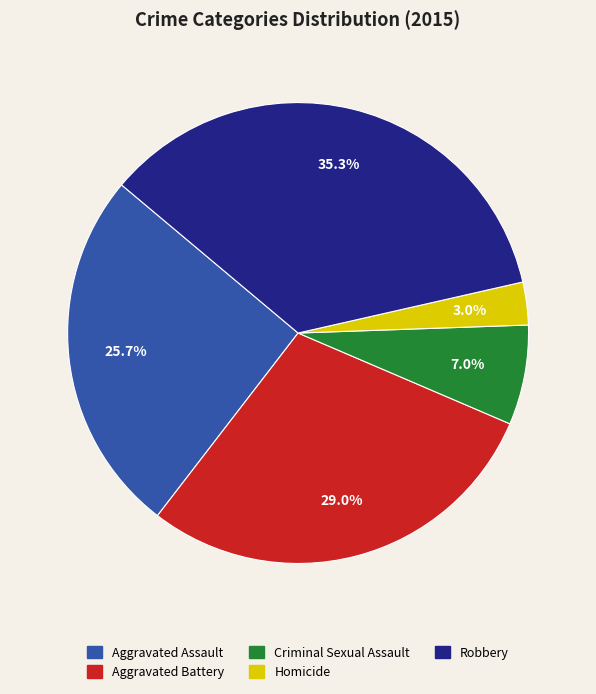

To the nearest percent, what portion does Aggravated Battery represent?

29%